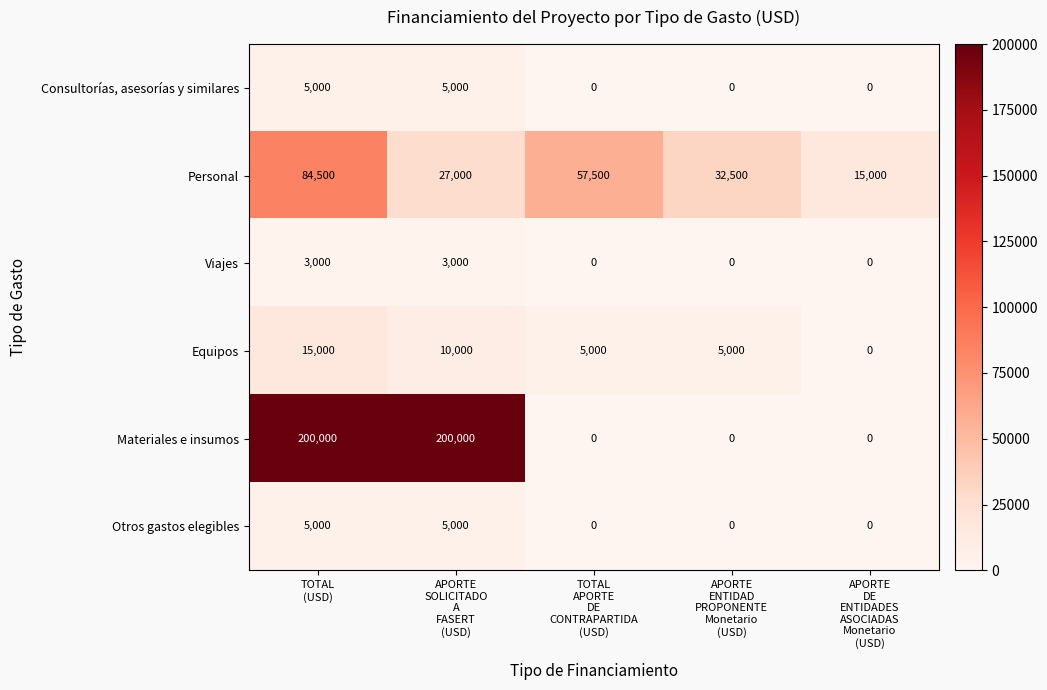

Between TOTAL
APORTE
DE
CONTRAPARTIDA
(USD) and APORTE
DE
ENTIDADES
ASOCIADAS
Monetario
(USD), which series saw the biggest shift?

Personal